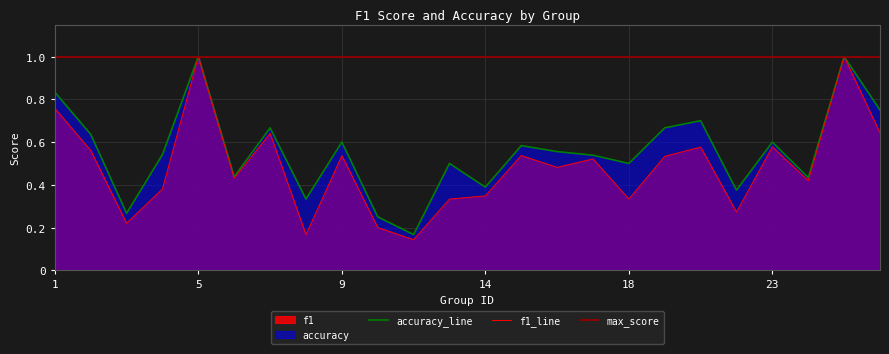

Which series changed the most between 1 and 8?

f1